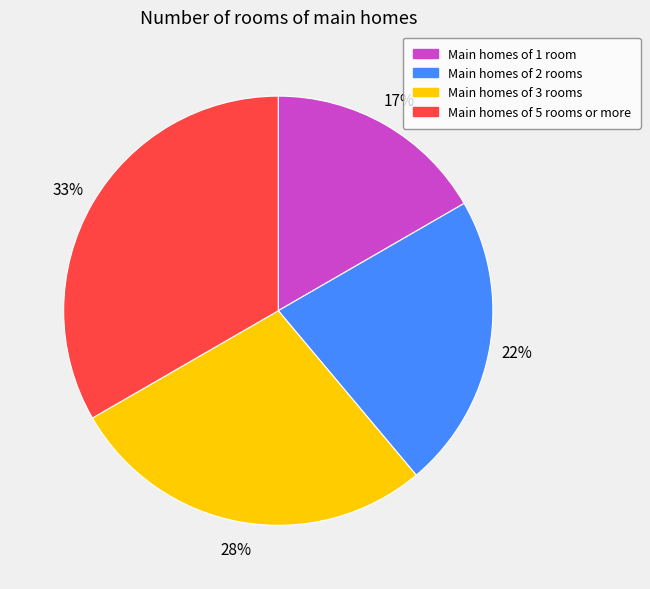

To the nearest percent, what is the average slice percentage?

25%